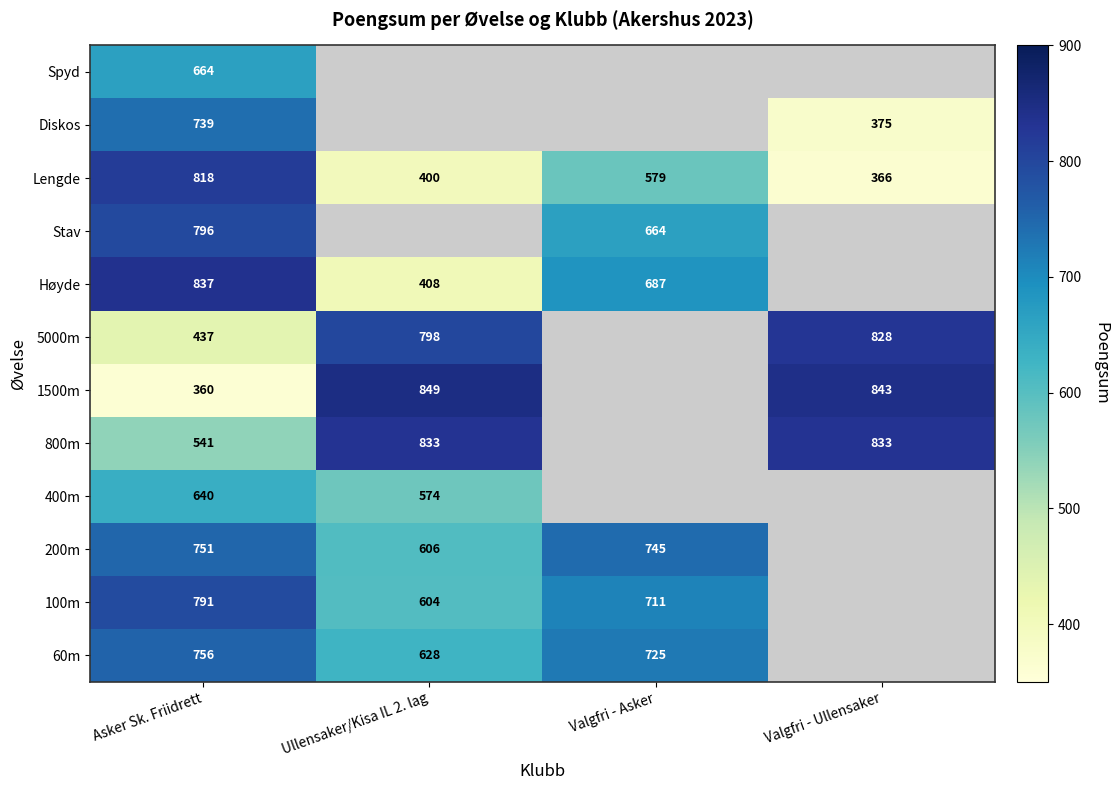

At Asker Sk. Friidrett, list the series in order from largest to smallest.

Høyde, Lengde, Stav, 100m, 60m, 200m, Diskos, Spyd, 400m, 800m, 5000m, 1500m